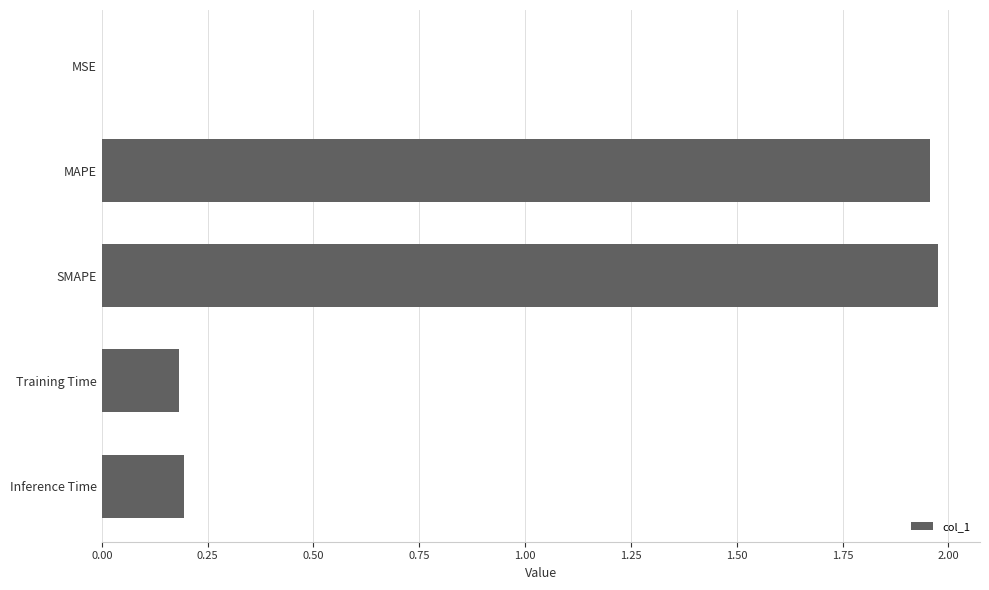

The chart shows a value of 0.3 at Training Time. True or false?

False